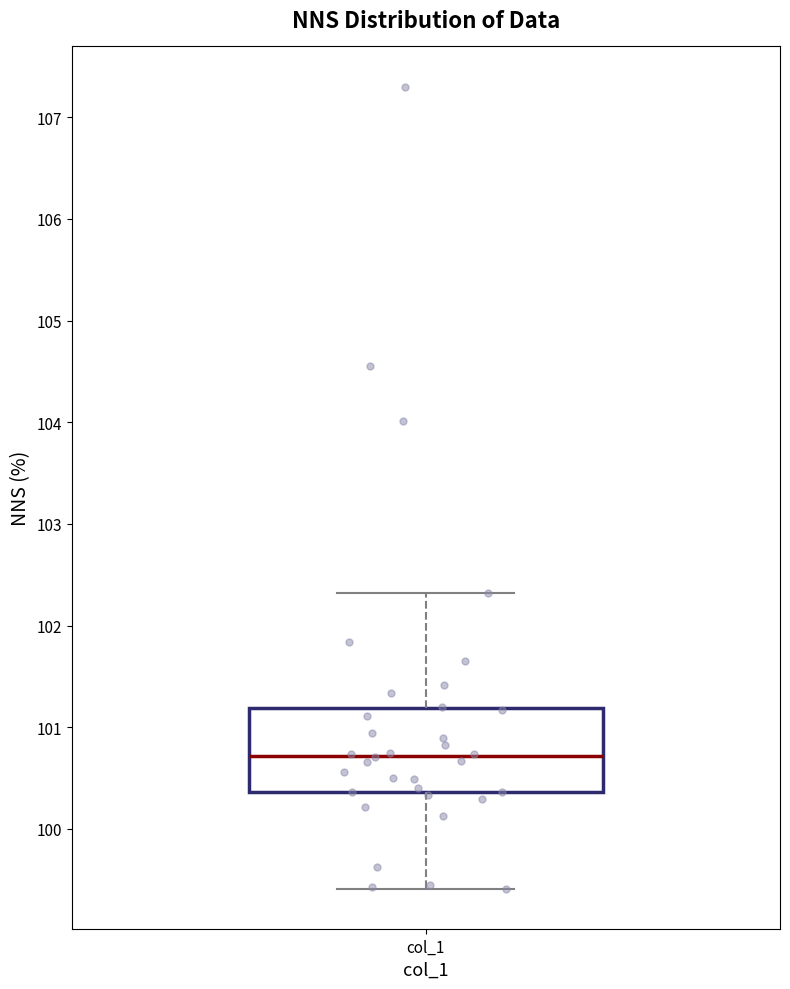

Where does the upper whisker of the box for col_1 end on the y-axis? The values are not printed on the chart, so give them approximately, as read against the axis.

102.3